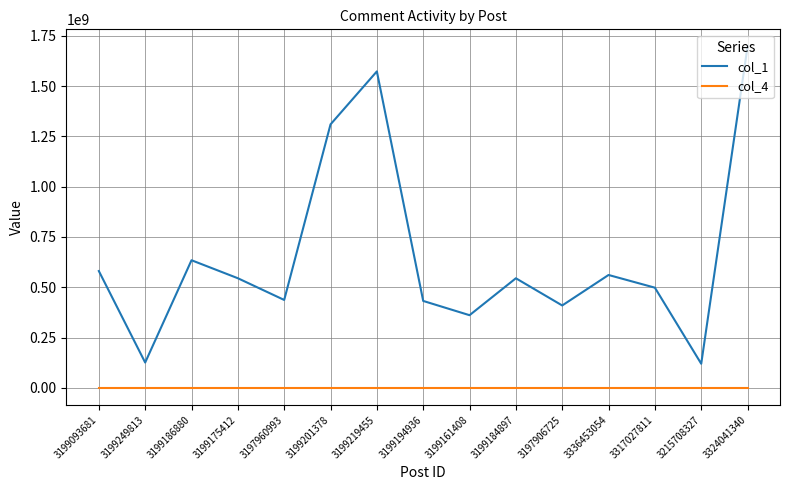

Where is the first local maximum for col_1?

3199186880